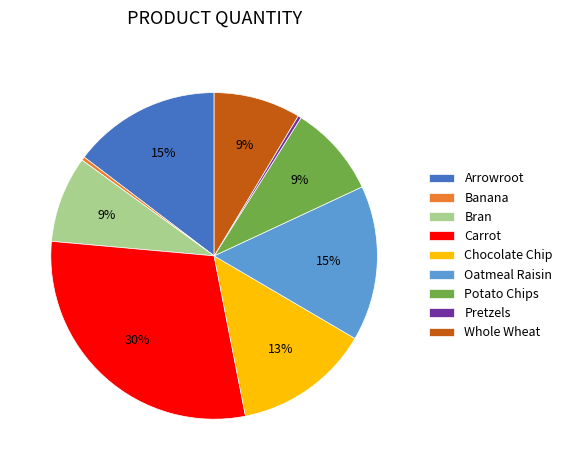

Which category has the biggest portion of the pie?

Carrot